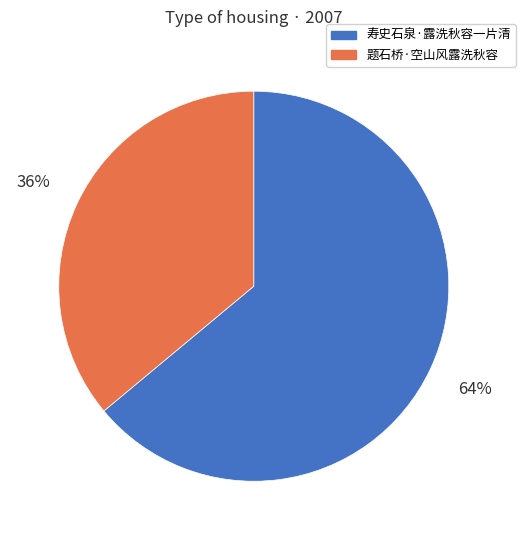

Rank the categories by value from lowest to highest.

题石桥·空山风露洗秋容, 寿史石泉·露洗秋容一片清